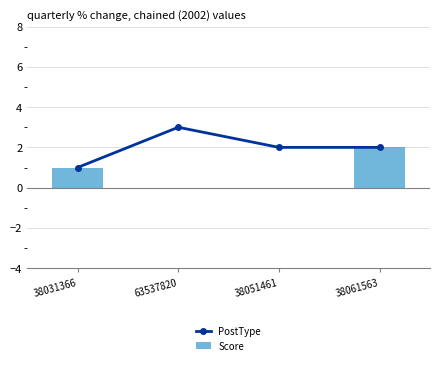

True or false: Score has a value of 1 at 38051461.

False